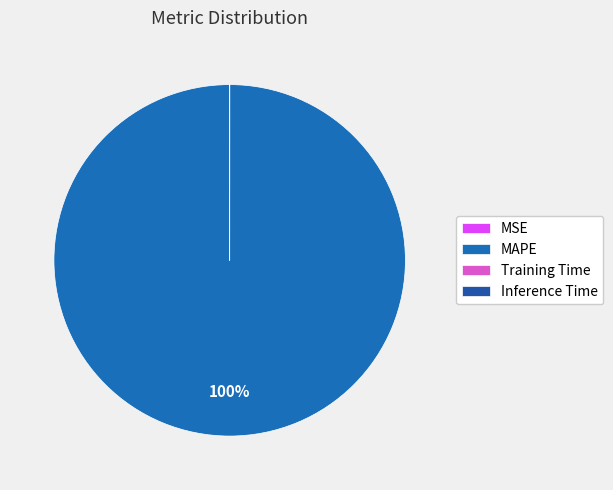

What percentage do MAPE and MSE together represent?

100.0%